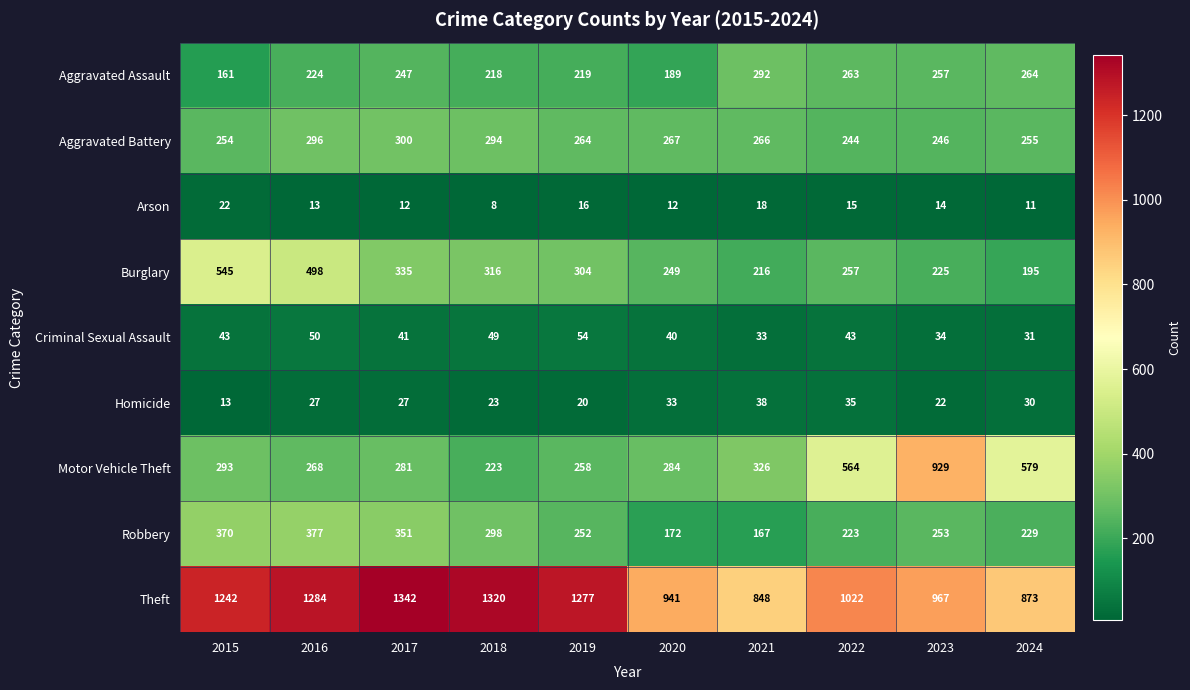

The value of Homicide at 2022 is 58. True or false?

False